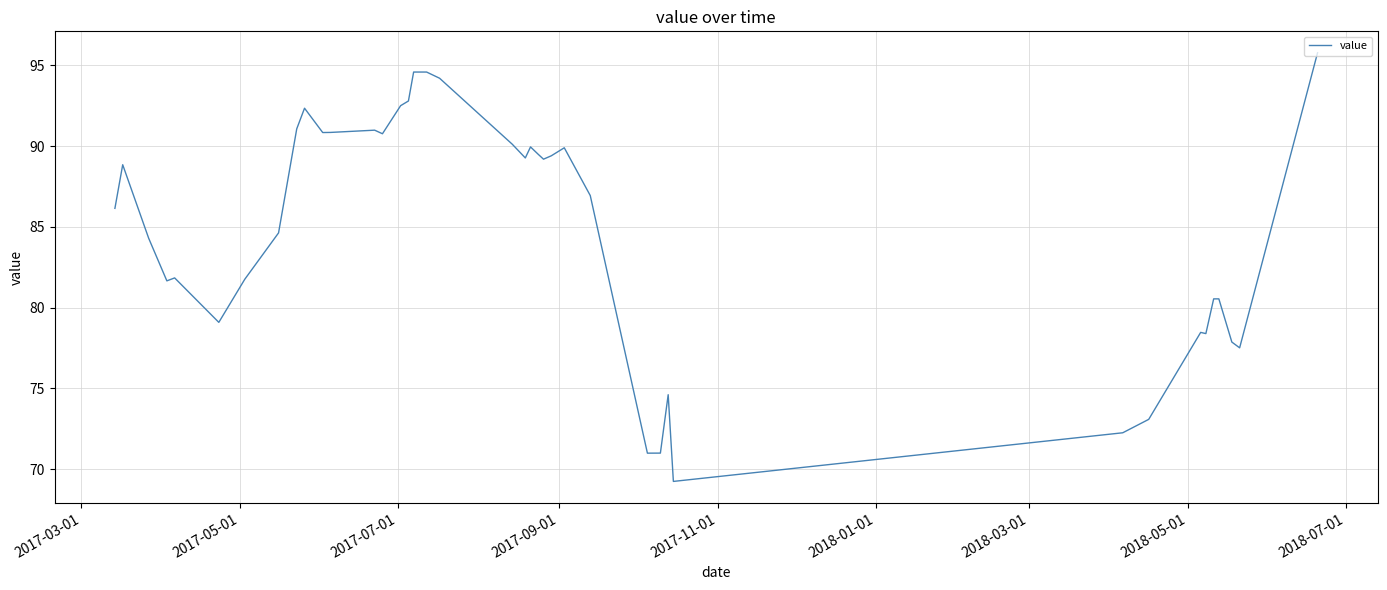

What is the greatest value displayed?

95.8